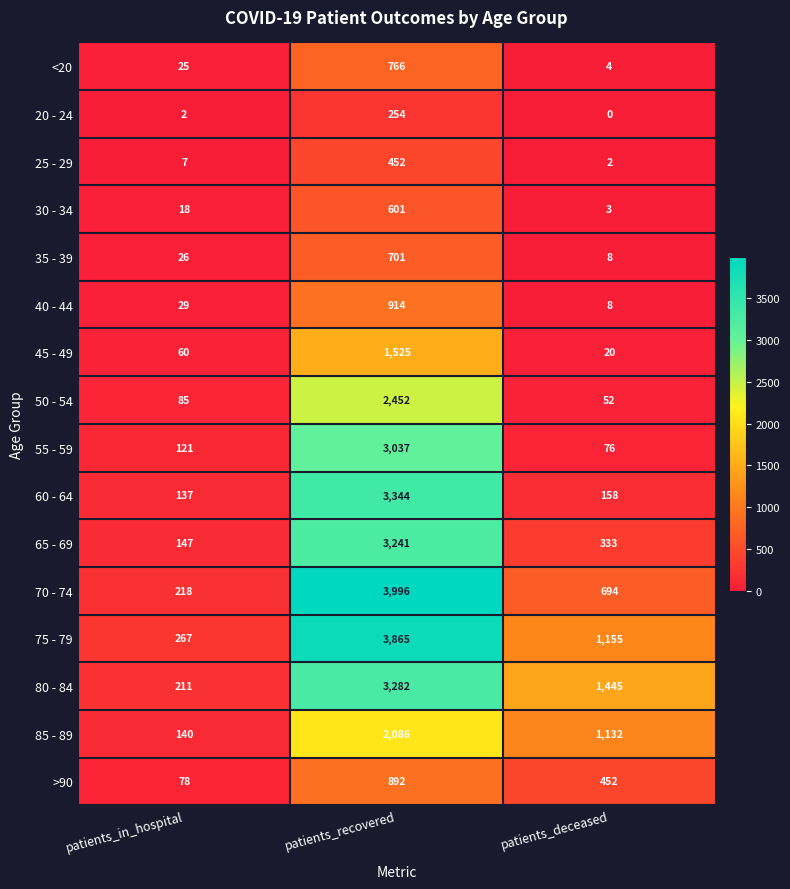

At which category is the sum across all series the highest?

patients_recovered